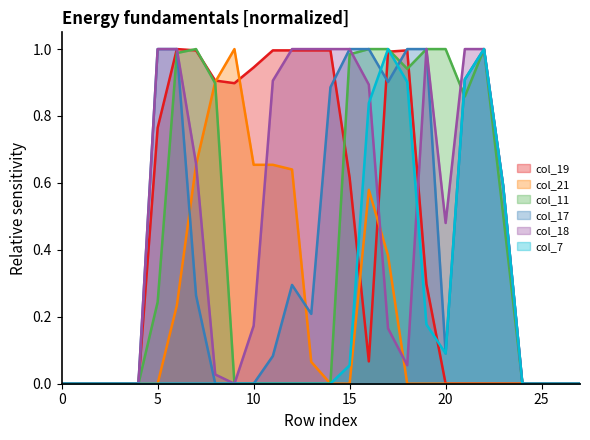

Which category has the highest value across all series?

6